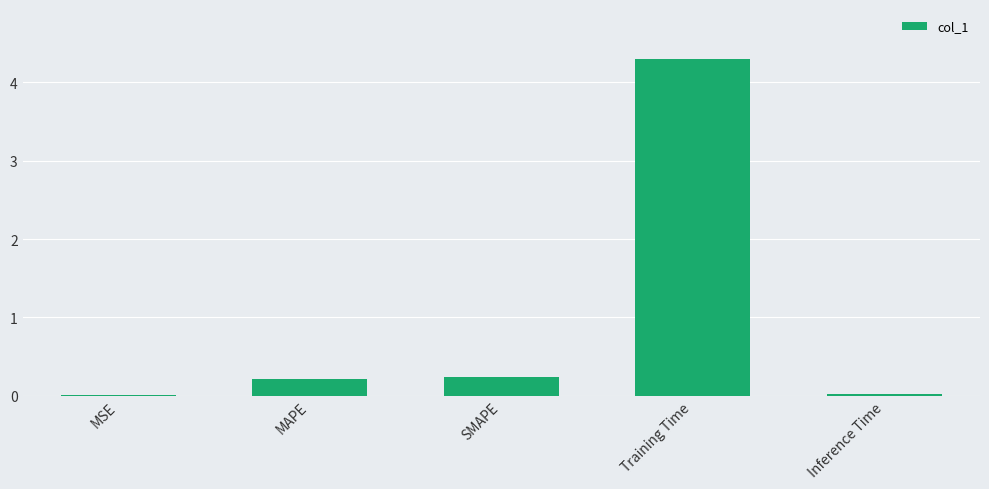

Between SMAPE and MSE, which is larger?

SMAPE